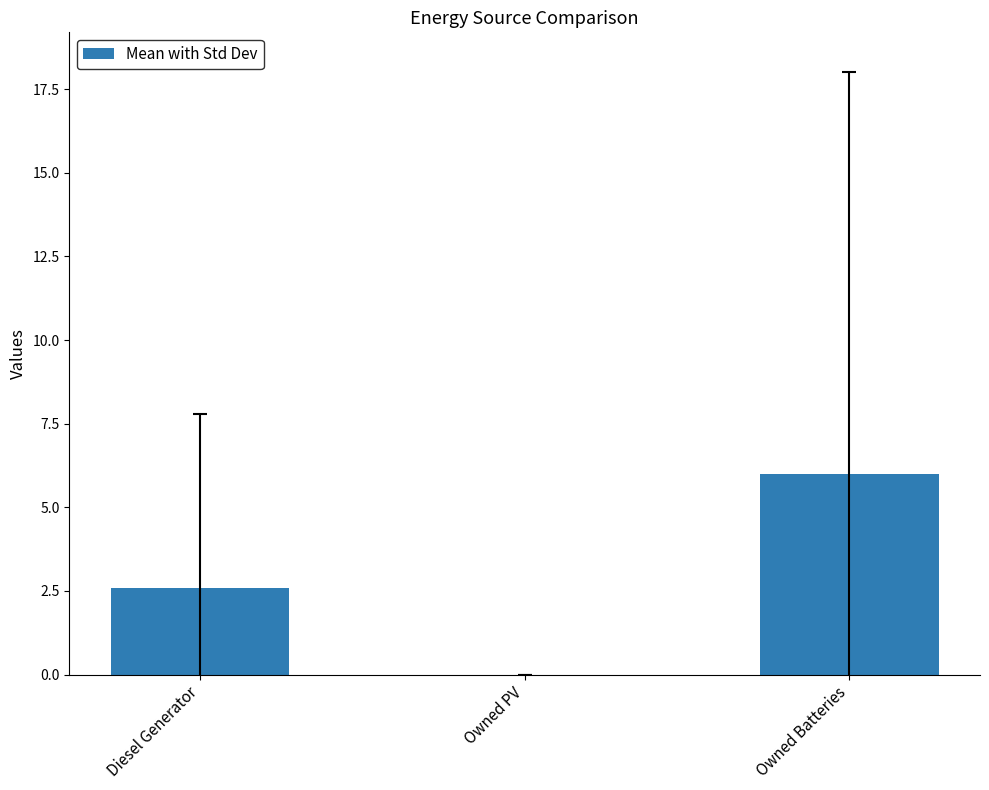

The chart shows a value of 0.0 at Owned PV. True or false?

True